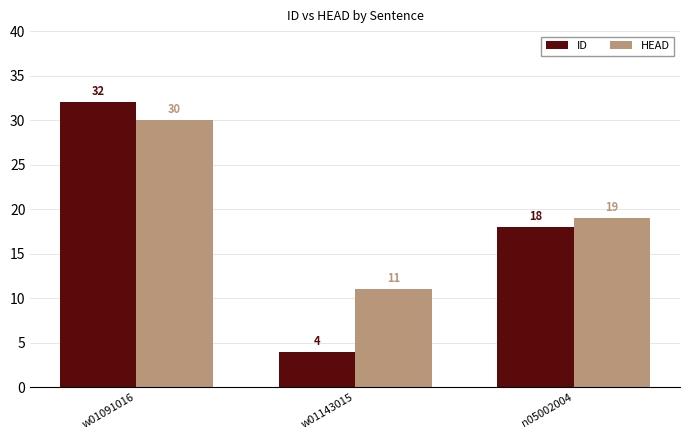

Rank the series by their average value, from highest to lowest.

HEAD, ID